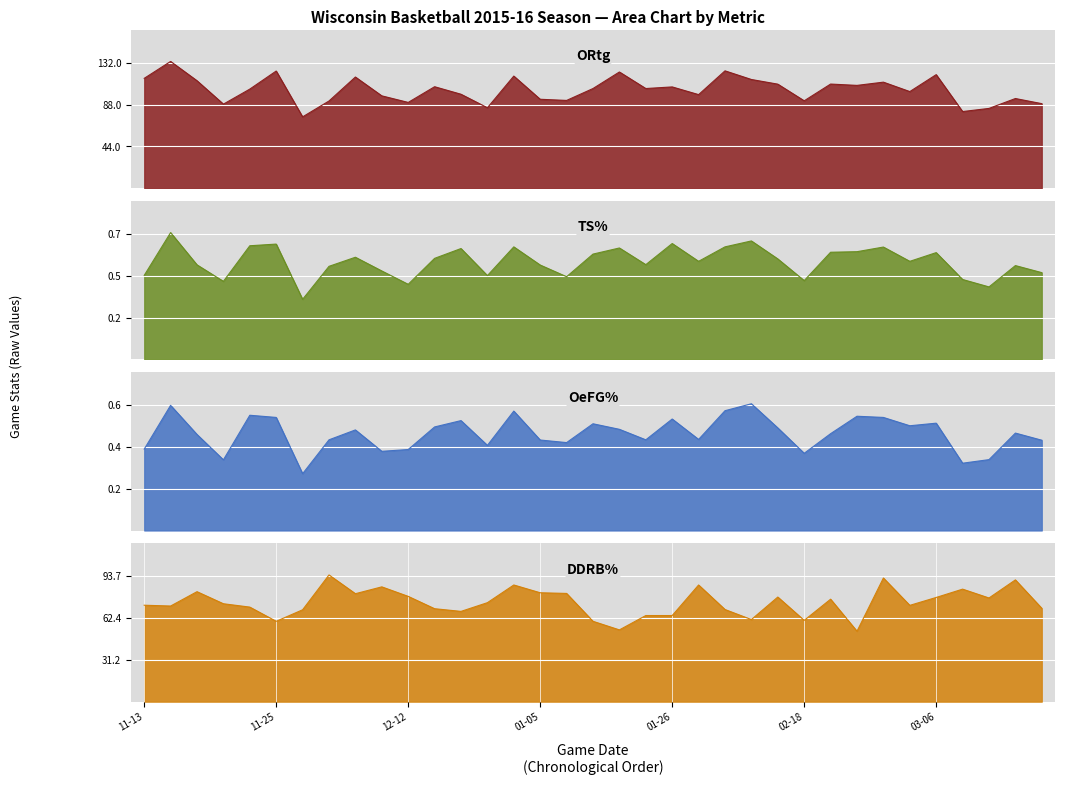

What is the sum of all TS% values?

18.4